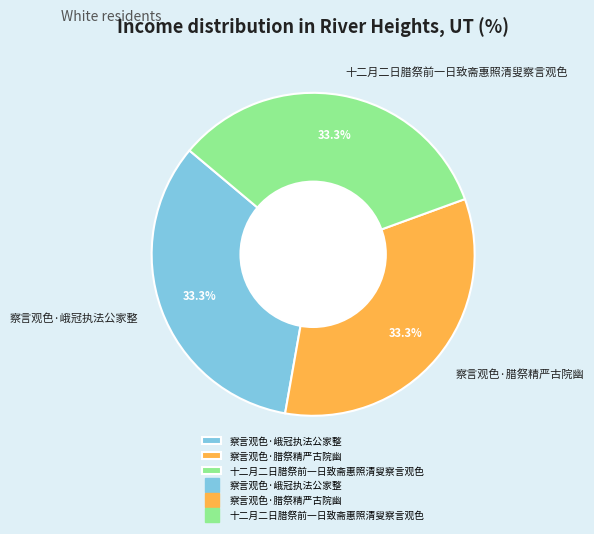

Do 察言观色·腊祭精严古院幽 and 十二月二日腊祭前一日致斋惠照清叟察言观色 together represent more than half of the pie?

Yes